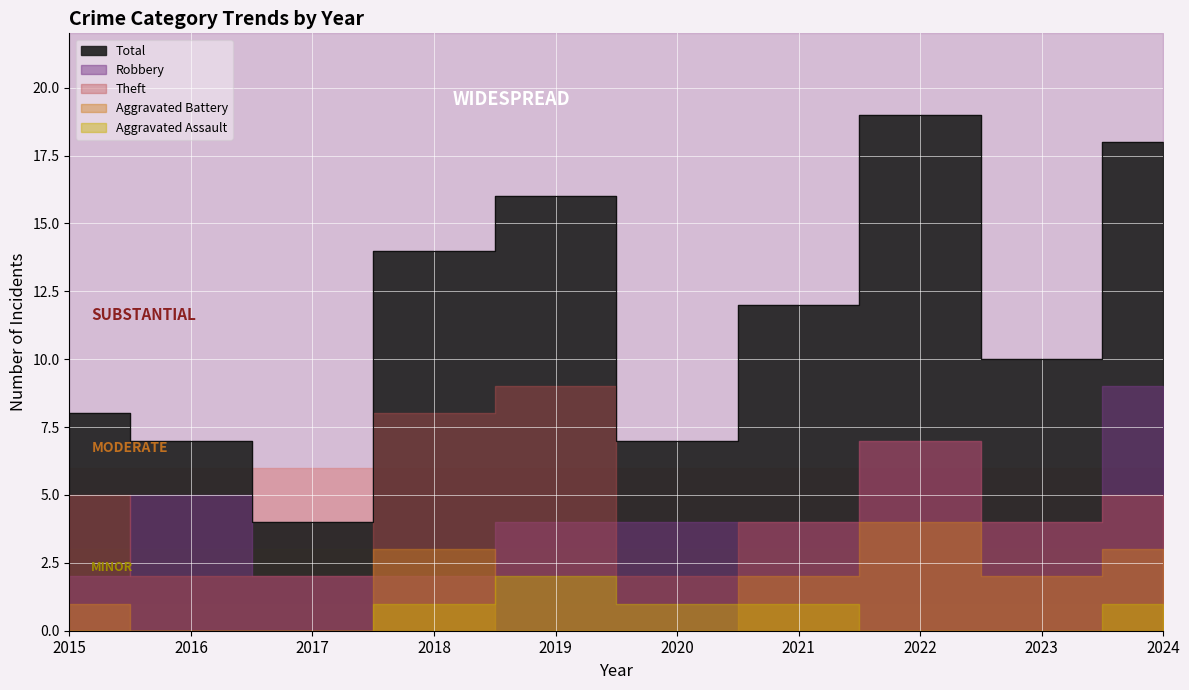

True or false: Total and Aggravated Battery cross at least once.

False